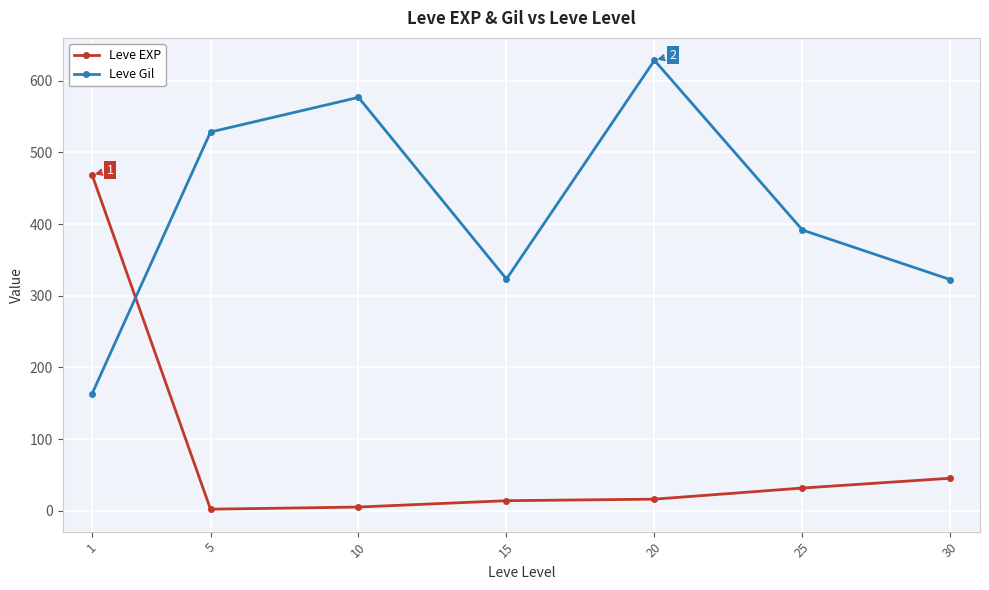

What is the highest value of the Leve EXP series?

468.5